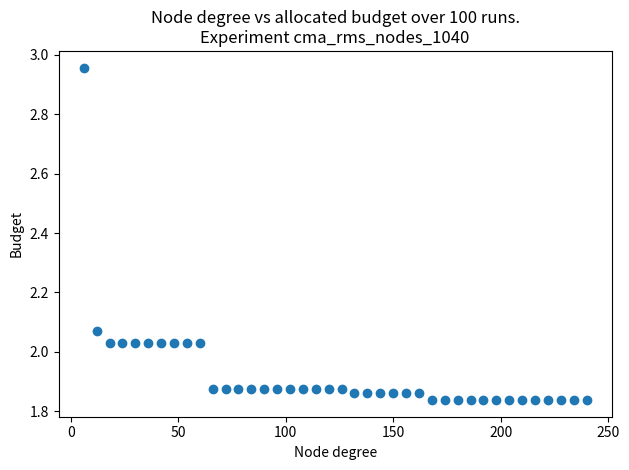

What is the range of Y values (max minus min)?

1.1